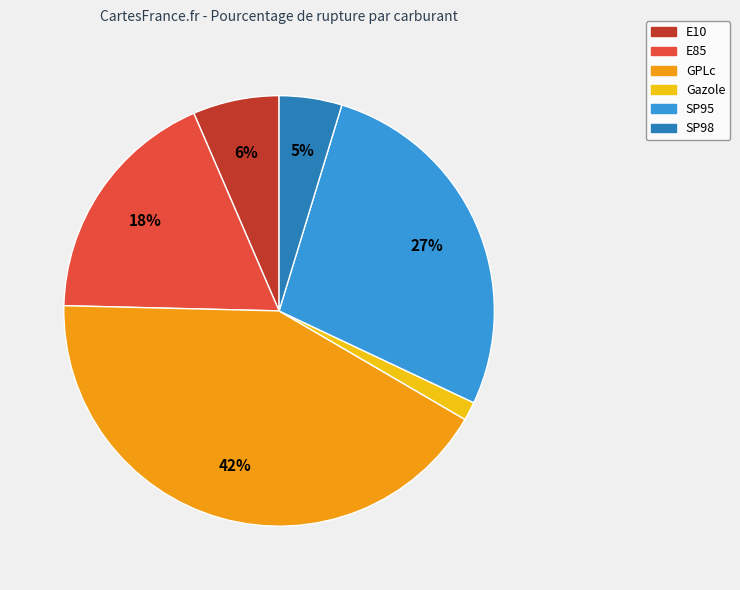

Combined, do GPLc and SP98 account for over 50%?

No